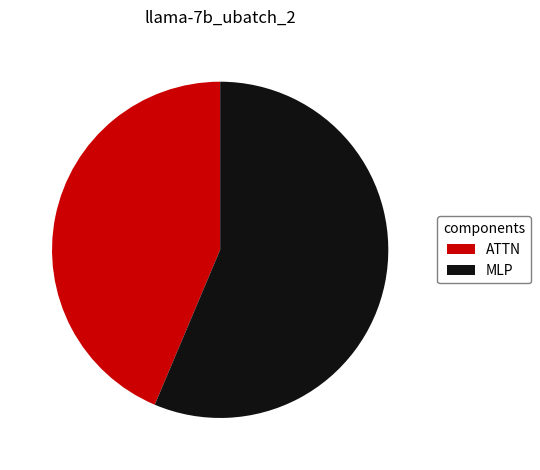

Is the sum of MLP and ATTN greater than half?

Yes